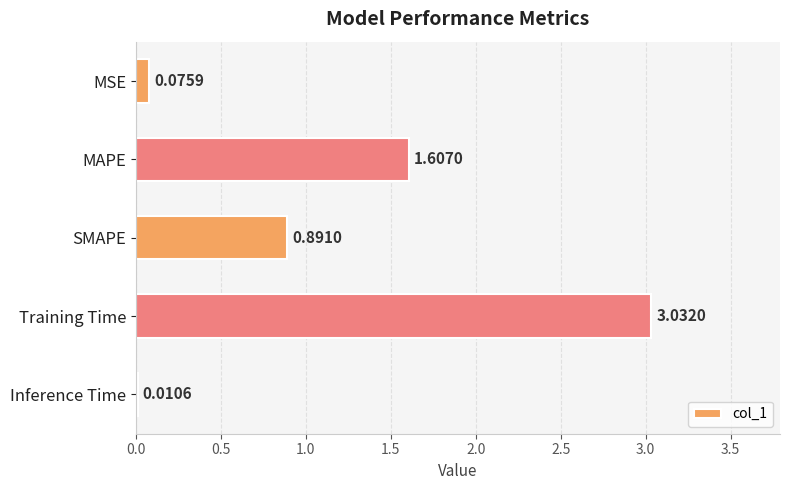

At which category does the chart reach its peak across all series?

Training Time